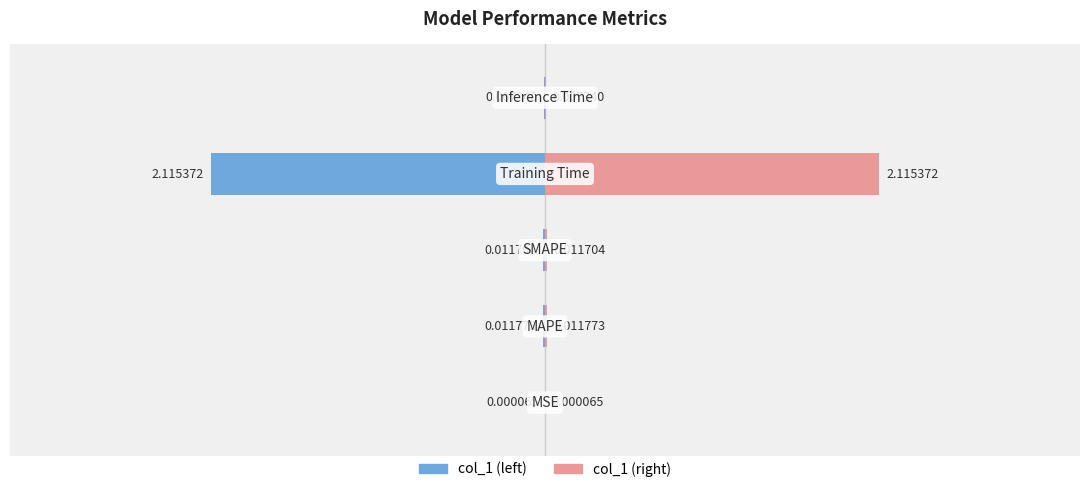

The col_1 (left) series shows -0.0 at 0. True or false?

False